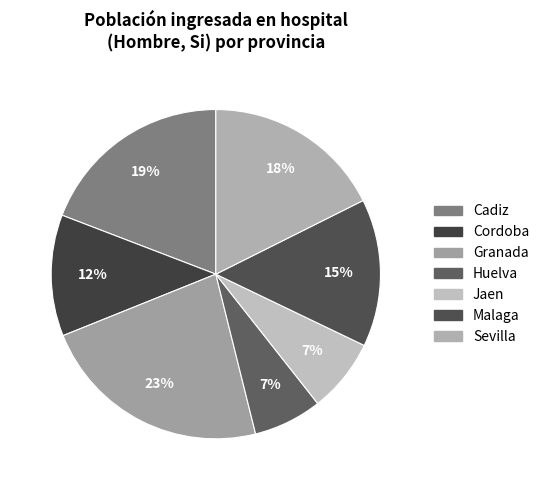

The Sevilla slice represents 31% of the pie. True or false?

False